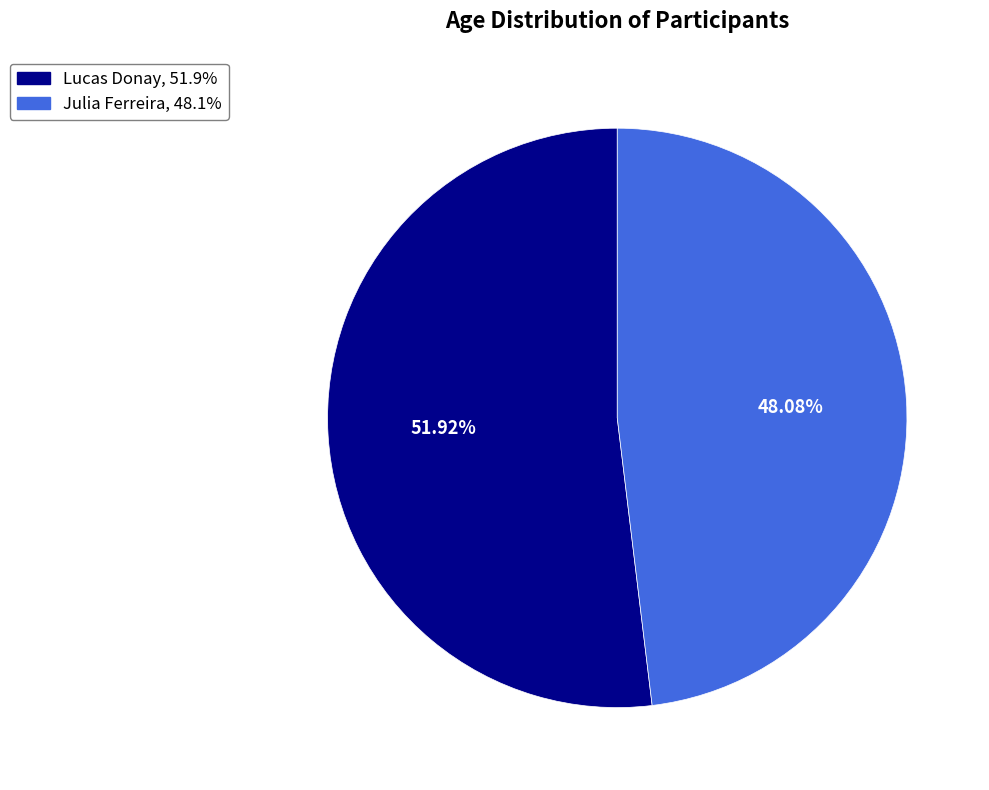

To the nearest percent, what portion does Lucas Donay represent?

52%